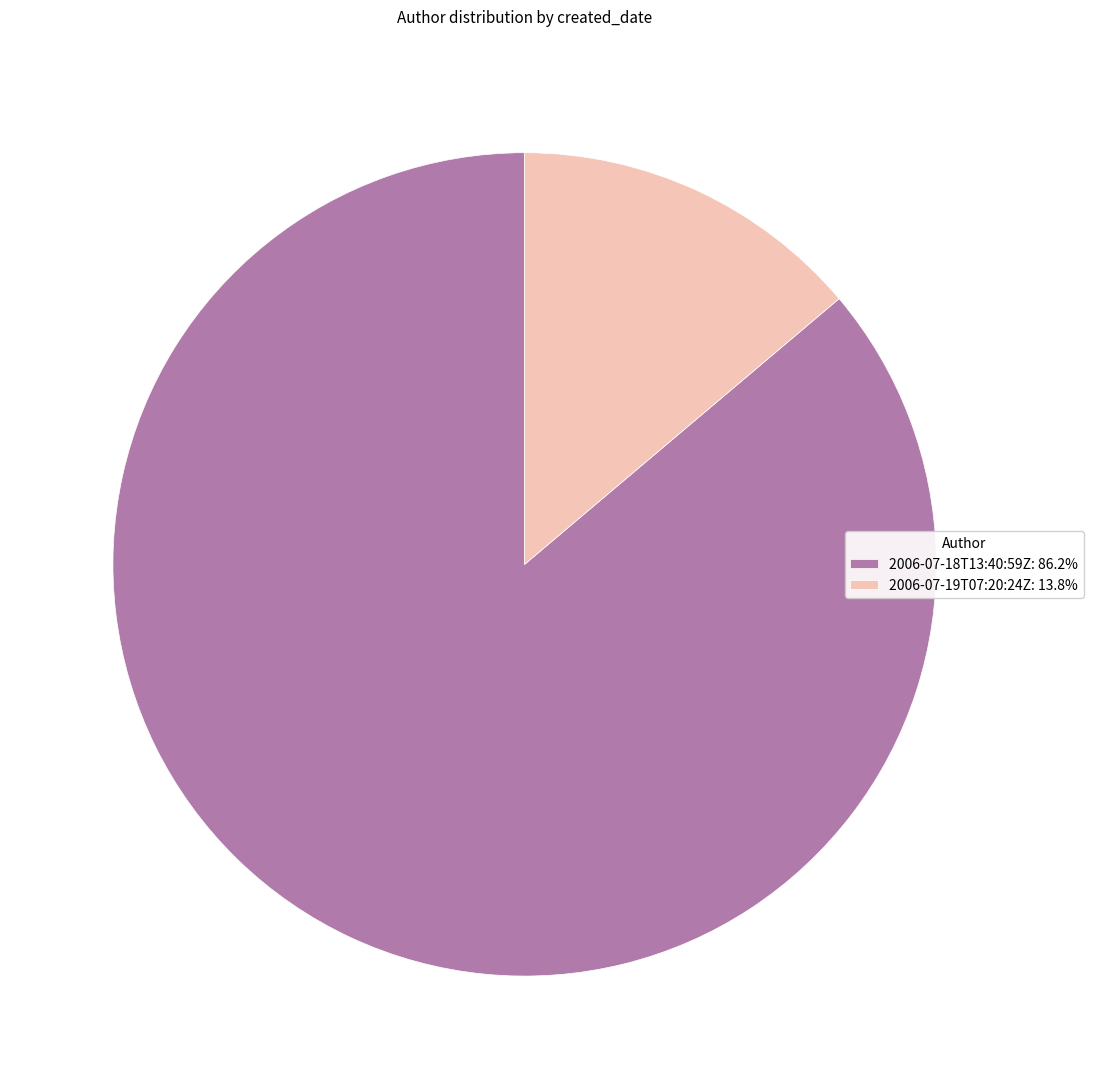

Do 2006-07-19T07:20:24Z and 2006-07-18T13:40:59Z together represent more than half of the pie?

Yes